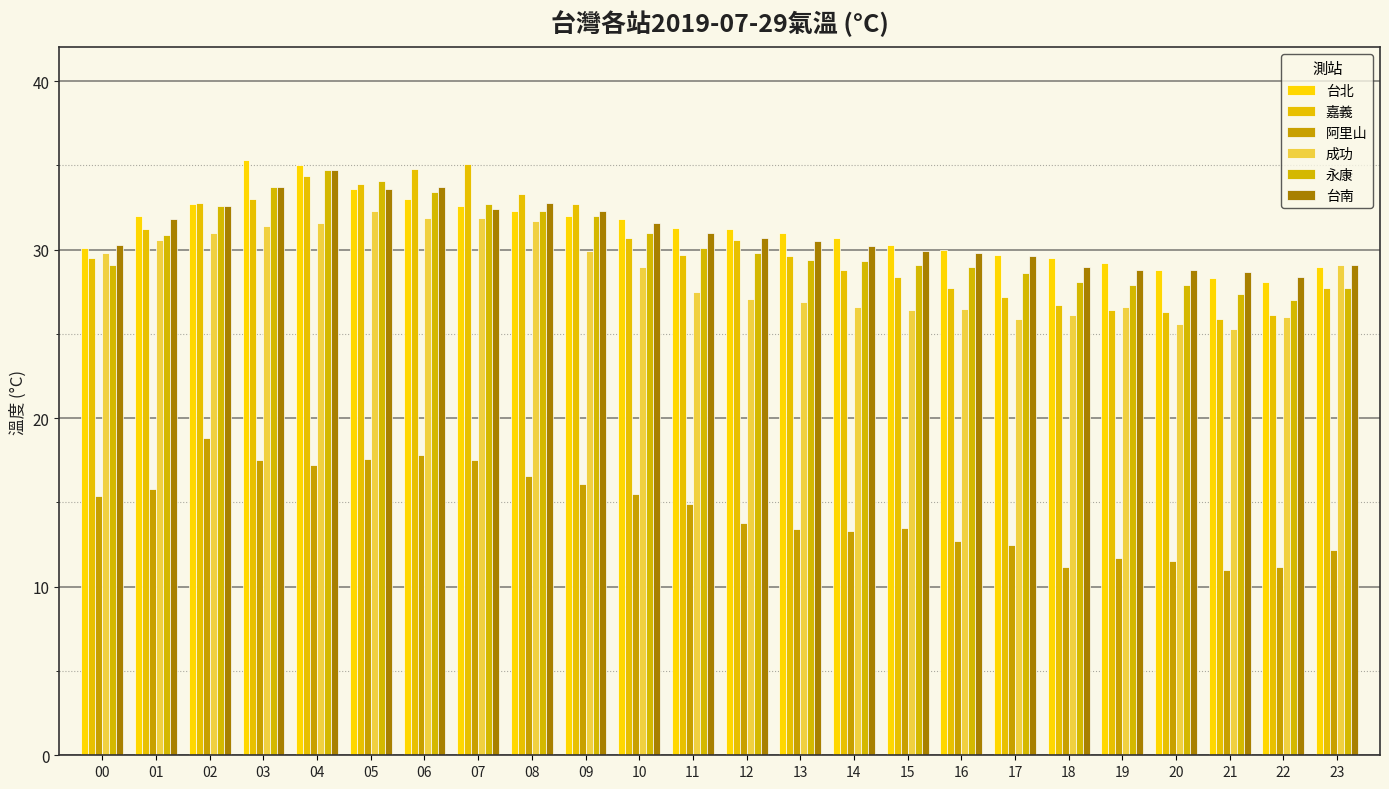

How many bars are there in total?

144